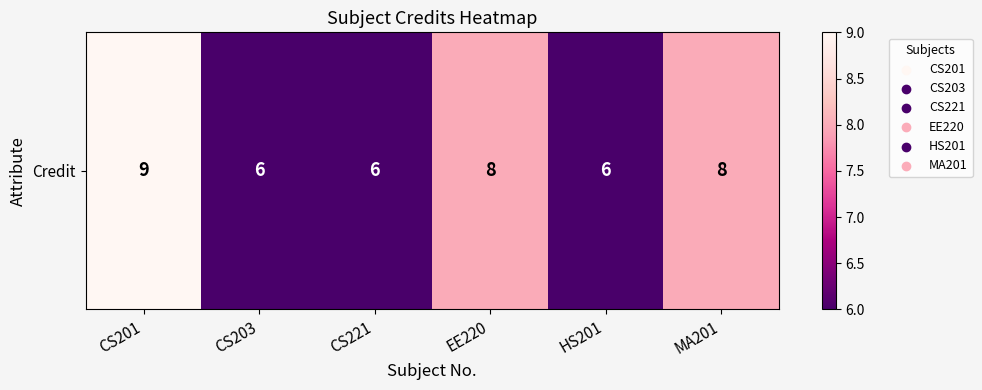

How many values are between 6 and 8?

5